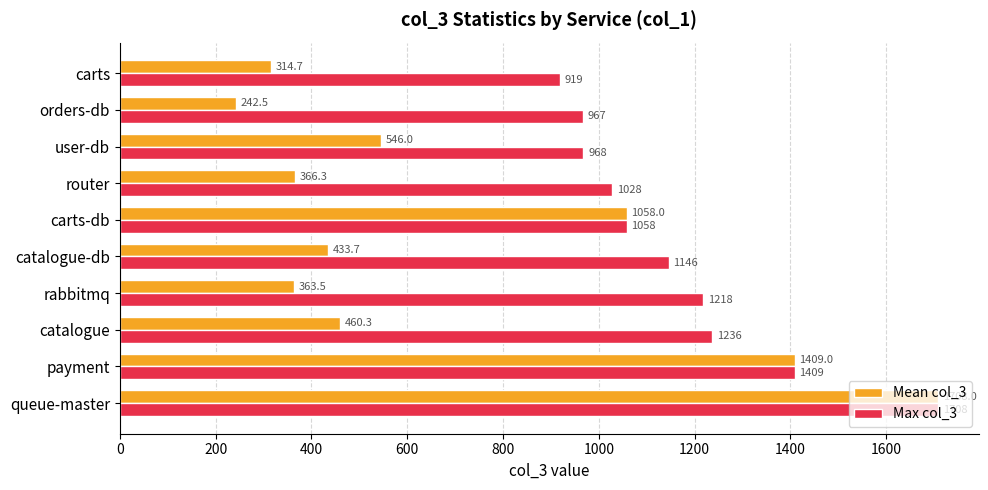

True or false: Mean col_3 has a value of 1708.0 at queue-master.

True